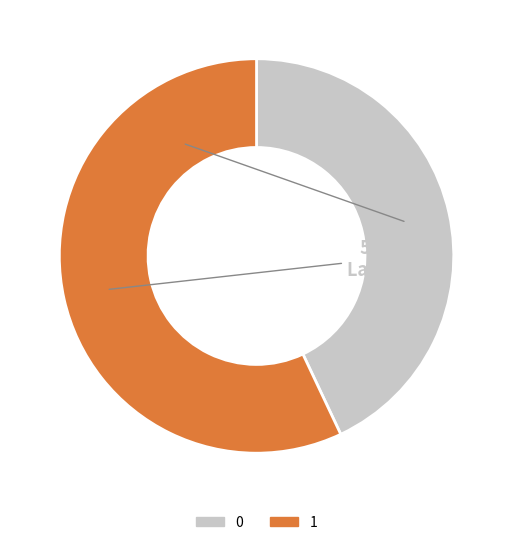

Combined, do 0 and 1 account for over 50%?

Yes